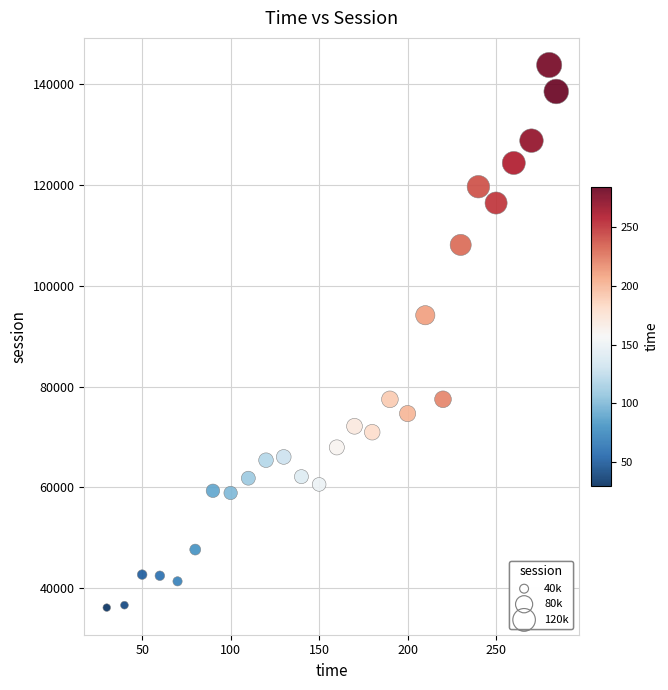

What Y value in the scatter plot is closest to 89966?

94150.2